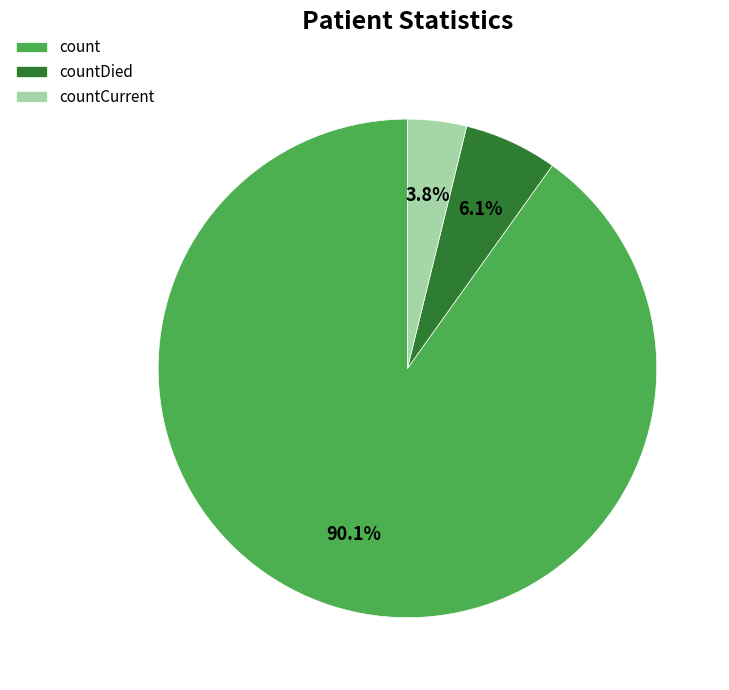

Which slice is the smallest?

countCurrent